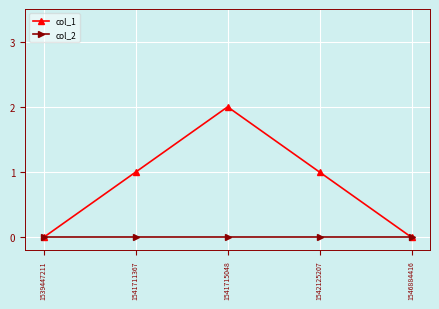

Which series has the largest total across all categories?

col_1